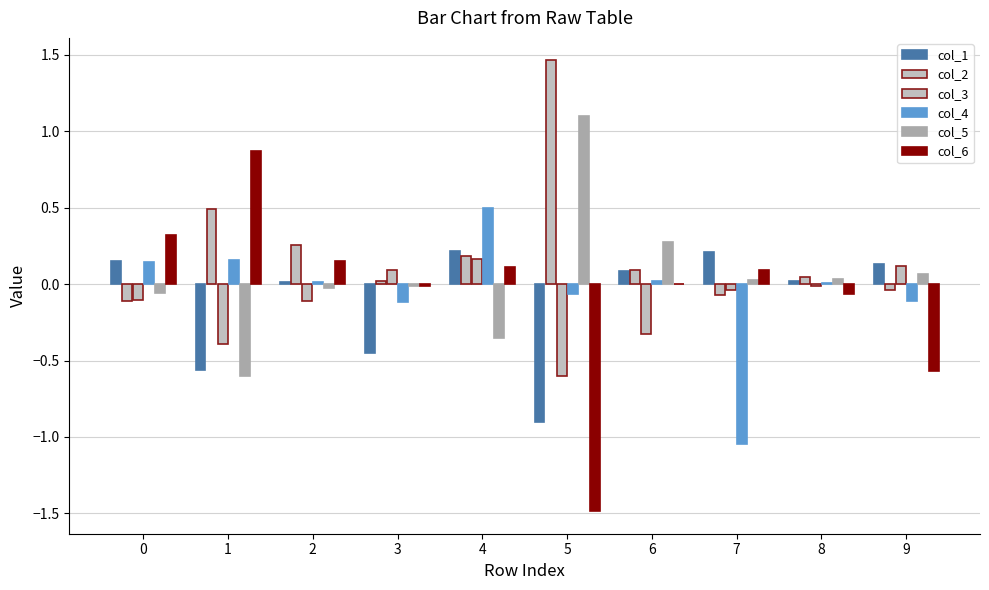

List the labels in order of col_2 value, smallest first.

0, 7, 9, 3, 8, 6, 4, 2, 1, 5